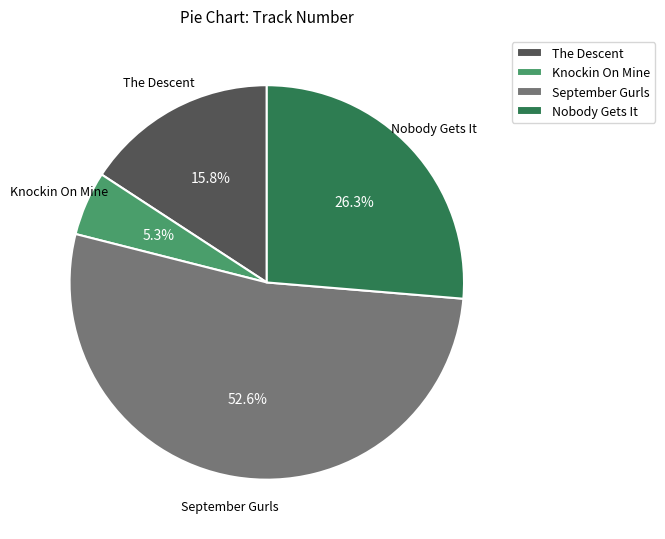

Between The Descent and September Gurls, which is larger?

September Gurls